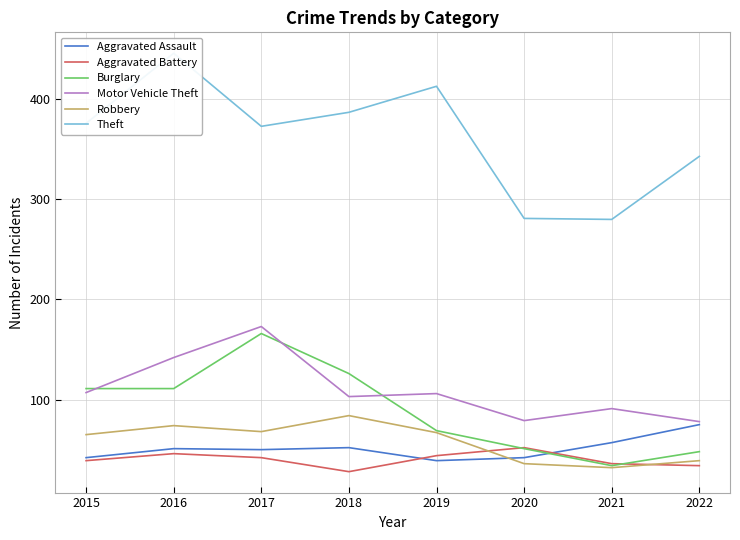

What are all the series names shown in the legend?

Aggravated Assault, Aggravated Battery, Burglary, Motor Vehicle Theft, Robbery, Theft